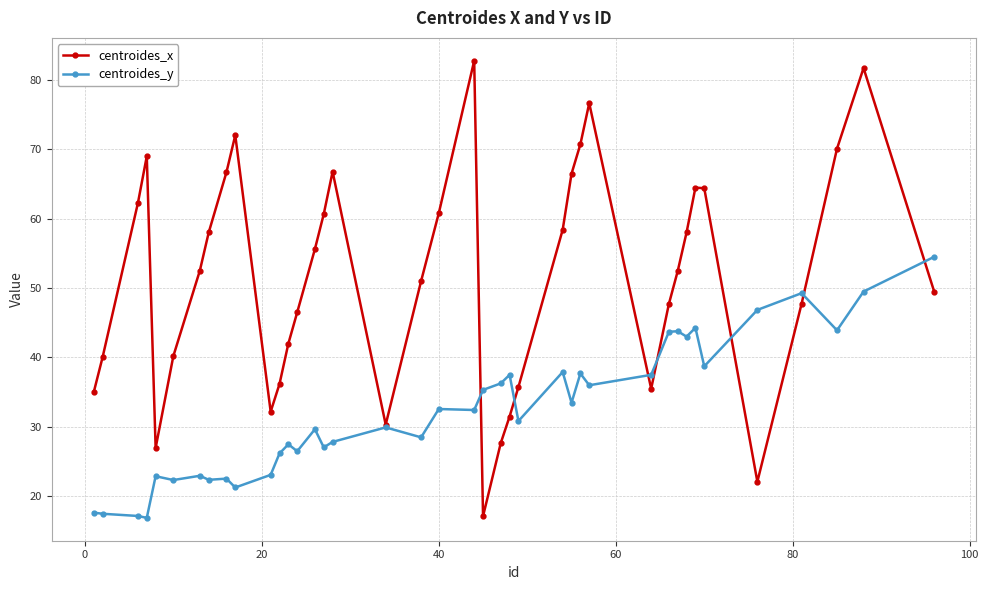

How many values in the centroides_x series exceed 52?

21